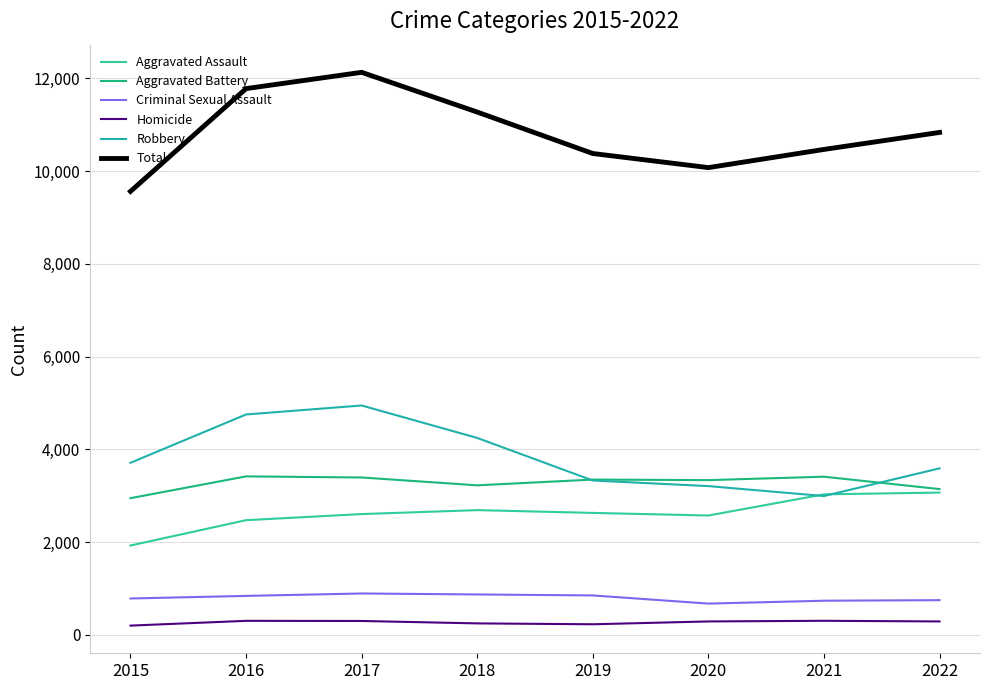

What is the difference between the second highest and minimum values in the Aggravated Battery series?

463